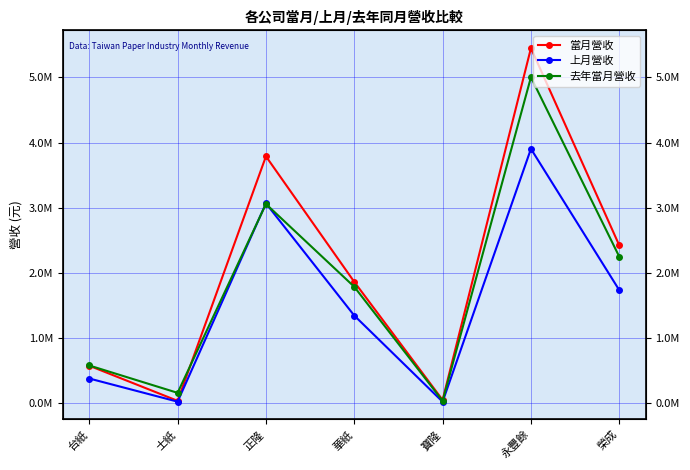

What are all the series names shown in the legend?

當月營收, 上月營收, 去年當月營收